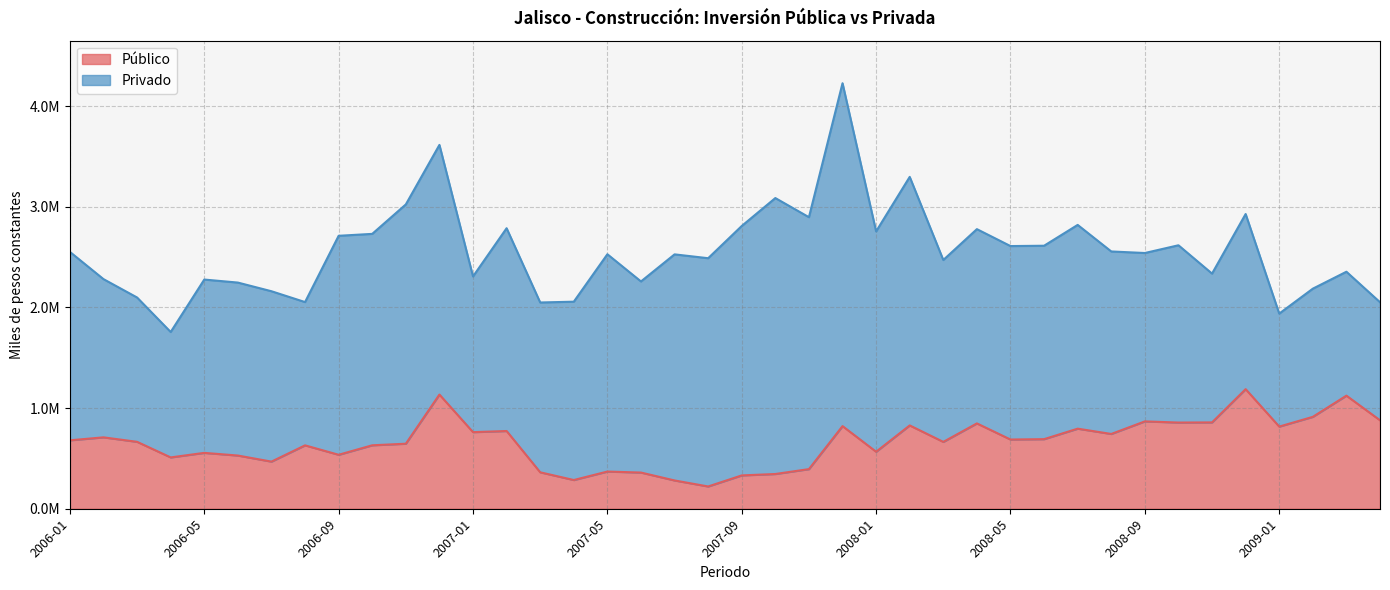

Read the value at 2008-10.

856053.6